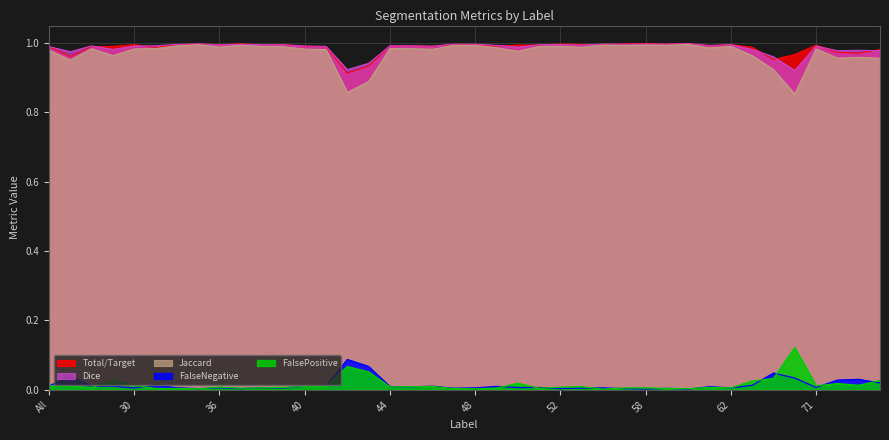

Reading left to right, list all the values displayed in this chart.

Total/Target: All=1.0	4=1.0	11=1.0	23=1.0	30=1.0	31=1.0	32=1.0	35=1.0	36=1.0	37=1.0	38=1.0	39=1.0	40=1.0	41=1.0	42=0.9	43=0.9	44=1.0	45=1.0	46=1.0	47=1.0	48=1.0	49=1.0	50=1.0	51=1.0	52=1.0	55=1.0	56=1.0	57=1.0	58=1.0	59=1.0	60=1.0	61=1.0	62=1.0	63=1.0	64=1.0	69=1.0	71=1.0	72=1.0	73=1.0	75=1.0
Jaccard: All=1.0	4=1.0	11=1.0	23=1.0	30=1.0	31=1.0	32=1.0	35=1.0	36=1.0	37=1.0	38=1.0	39=1.0	40=1.0	41=1.0	42=0.9	43=0.9	44=1.0	45=1.0	46=1.0	47=1.0	48=1.0	49=1.0	50=1.0	51=1.0	52=1.0	55=1.0	56=1.0	57=1.0	58=1.0	59=1.0	60=1.0	61=1.0	62=1.0	63=1.0	64=0.9	69=0.9	71=1.0	72=1.0	73=1.0	75=1.0
Dice: All=1.0	4=1.0	11=1.0	23=1.0	30=1.0	31=1.0	32=1.0	35=1.0	36=1.0	37=1.0	38=1.0	39=1.0	40=1.0	41=1.0	42=0.9	43=0.9	44=1.0	45=1.0	46=1.0	47=1.0	48=1.0	49=1.0	50=1.0	51=1.0	52=1.0	55=1.0	56=1.0	57=1.0	58=1.0	59=1.0	60=1.0	61=1.0	62=1.0	63=1.0	64=1.0	69=0.9	71=1.0	72=1.0	73=1.0	75=1.0
FalseNegative: All=0.0	4=0.0	11=0.0	23=0.0	30=0.0	31=0.0	32=0.0	35=0.0	36=0.0	37=0.0	38=0.0	39=0.0	40=0.0	41=0.0	42=0.1	43=0.1	44=0.0	45=0.0	46=0.0	47=0.0	48=0.0	49=0.0	50=0.0	51=0.0	52=0.0	55=0.0	56=0.0	57=0.0	58=0.0	59=0.0	60=0.0	61=0.0	62=0.0	63=0.0	64=0.0	69=0.0	71=0.0	72=0.0	73=0.0	75=0.0
FalsePositive: All=0.0	4=0.0	11=0.0	23=0.0	30=0.0	31=0.0	32=0.0	35=0.0	36=0.0	37=0.0	38=0.0	39=0.0	40=0.0	41=0.0	42=0.1	43=0.1	44=0.0	45=0.0	46=0.0	47=0.0	48=0.0	49=0.0	50=0.0	51=0.0	52=0.0	55=0.0	56=0.0	57=0.0	58=0.0	59=0.0	60=0.0	61=0.0	62=0.0	63=0.0	64=0.0	69=0.1	71=0.0	72=0.0	73=0.0	75=0.0